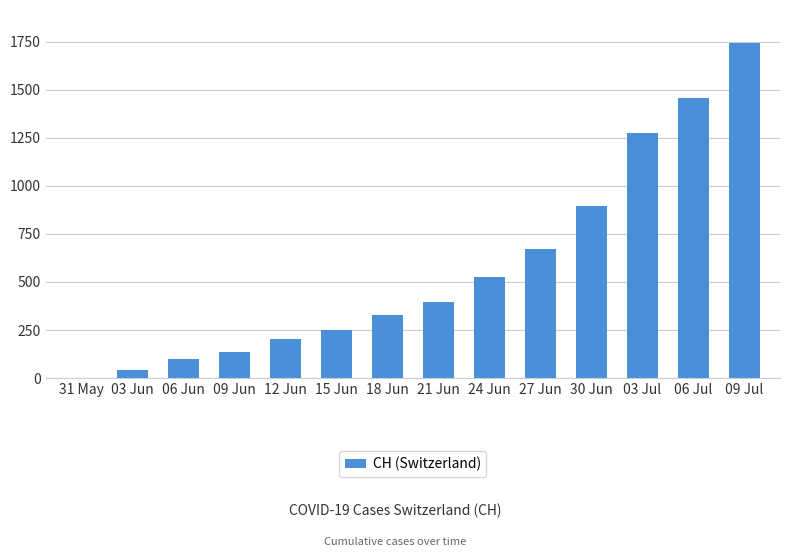

At which label is the value closest to 870?

30 Jun